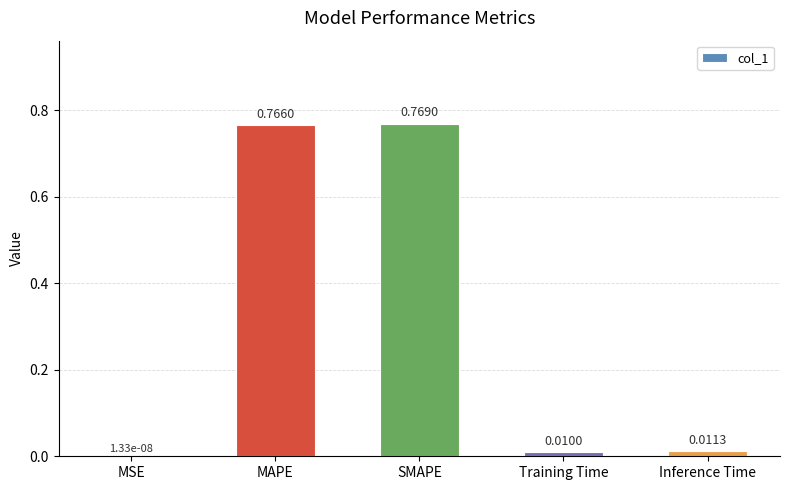

Which category has the highest value across all series?

SMAPE